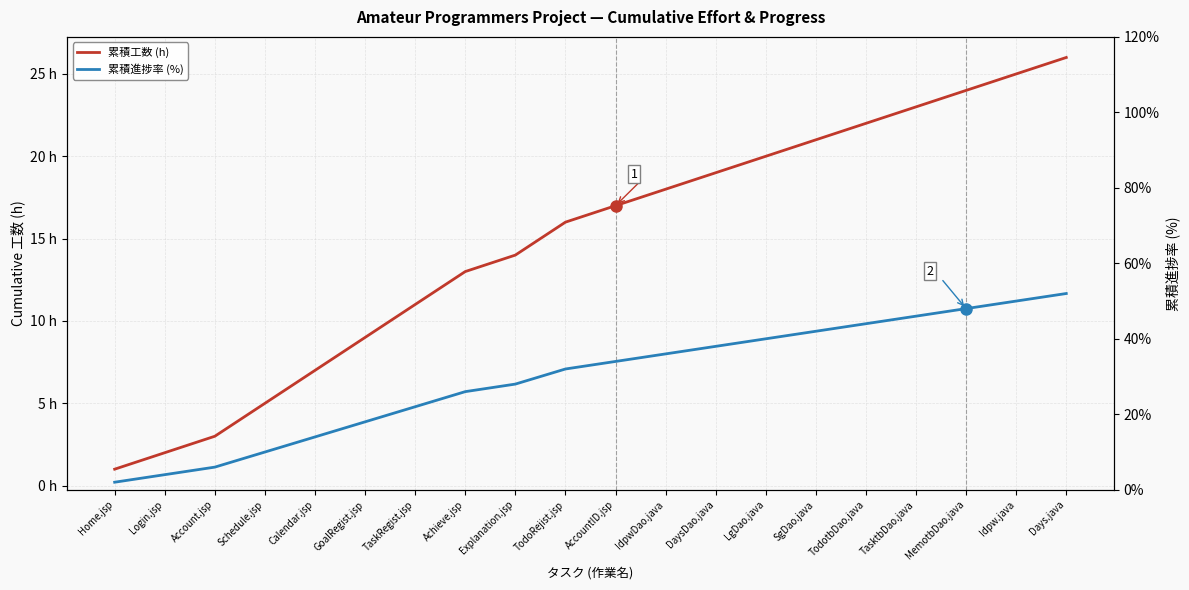

Count the number of data series in this chart.

2